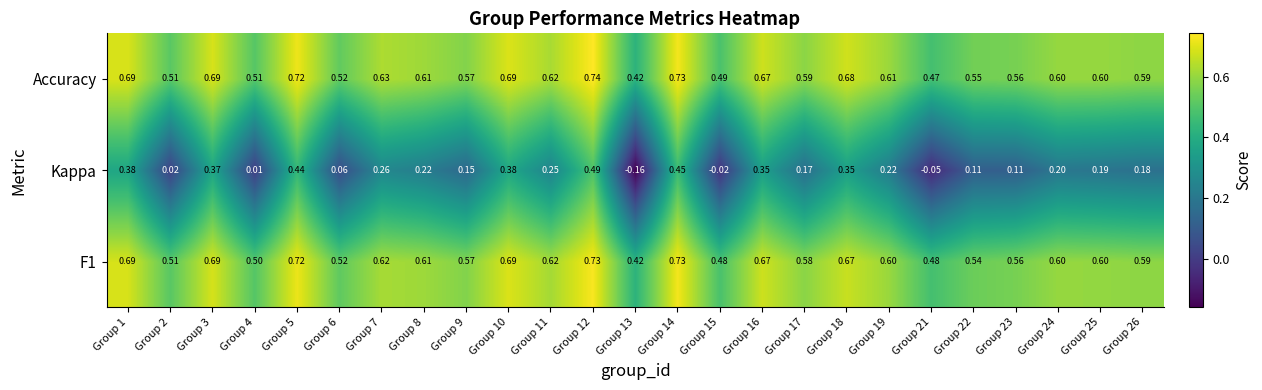

Which series has the largest total across all categories?

Accuracy